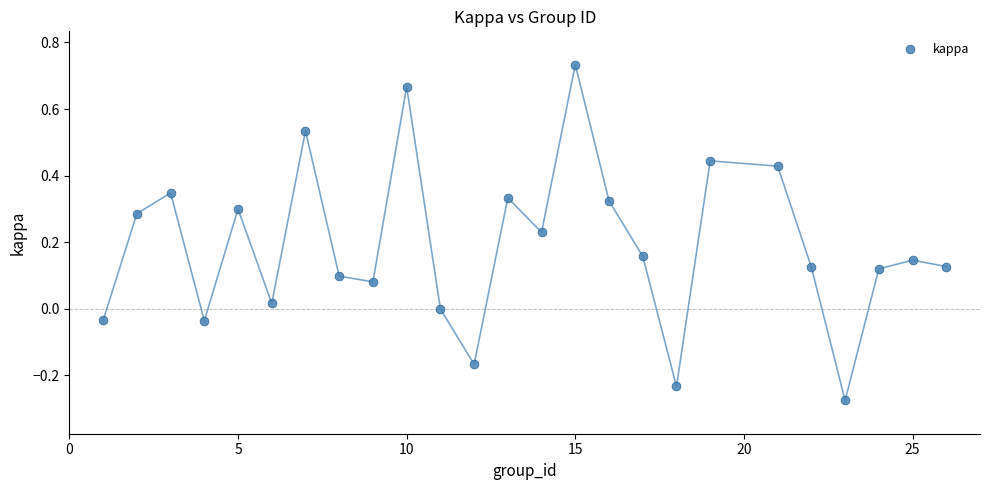

What is the range of X values (max minus min)?

25.0